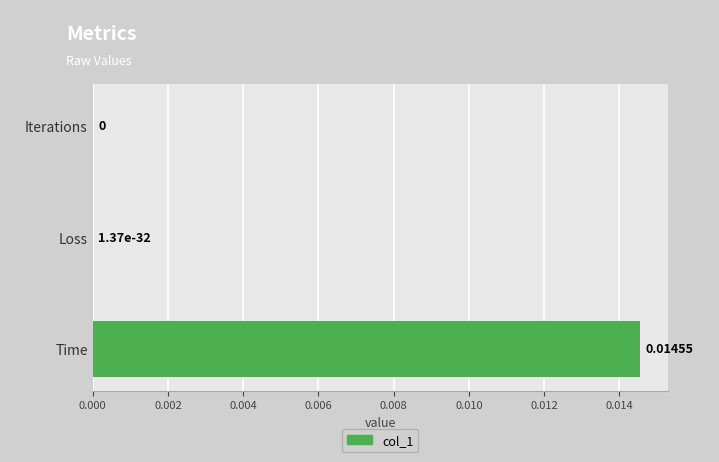

Which has a higher value, Loss or Time?

Time